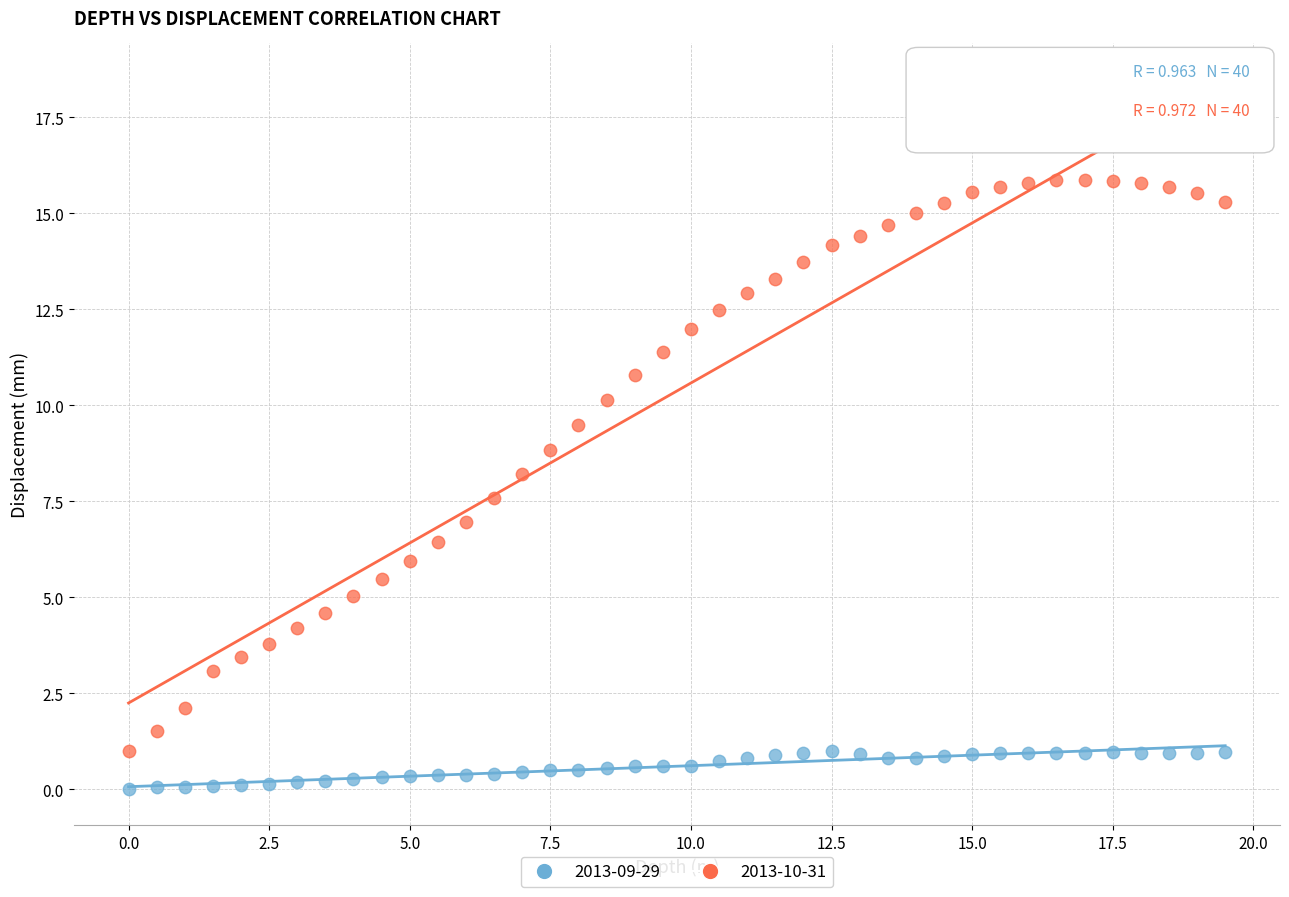

Which series reaches the maximum Y coordinate?

2013-10-31